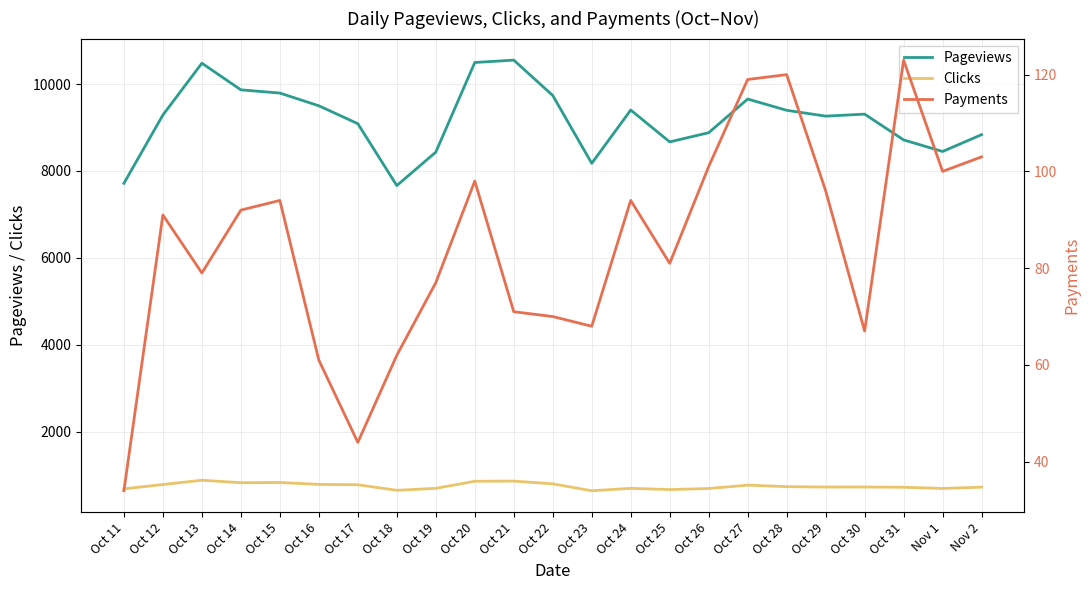

How many series are shown in this chart?

3